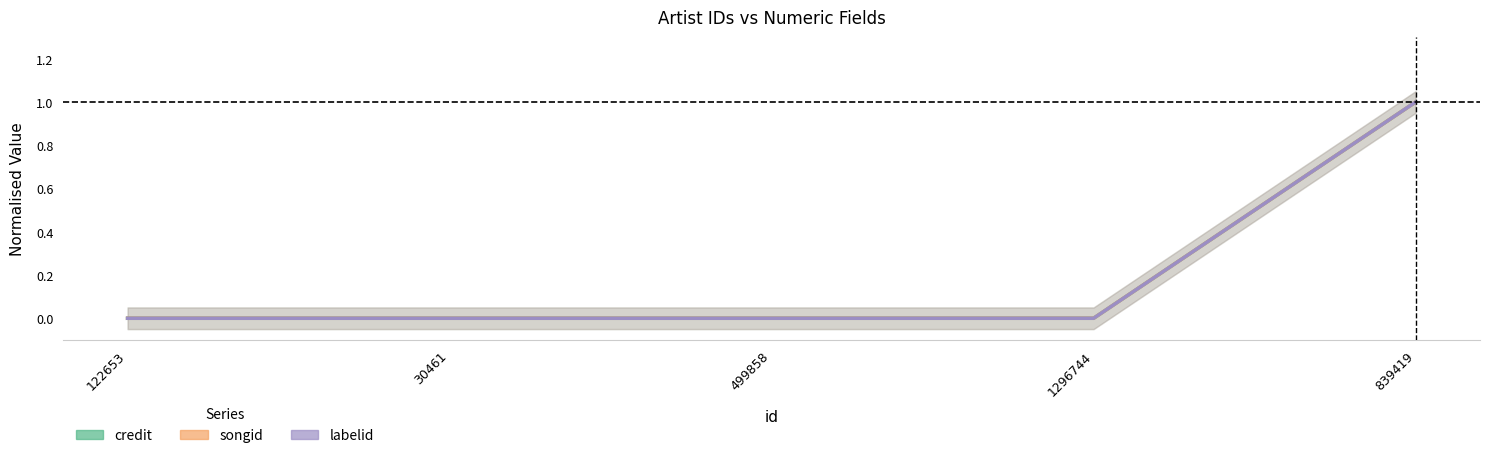

True or false: labelid and songid intersect in this chart.

False